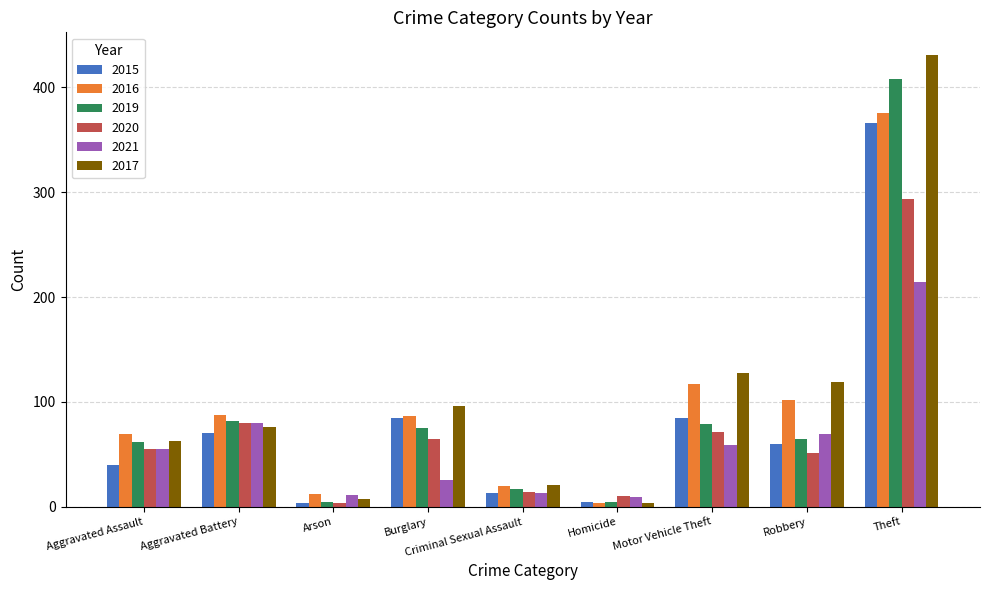

What is the difference between the 2020 values at Homicide and Aggravated Battery?

70